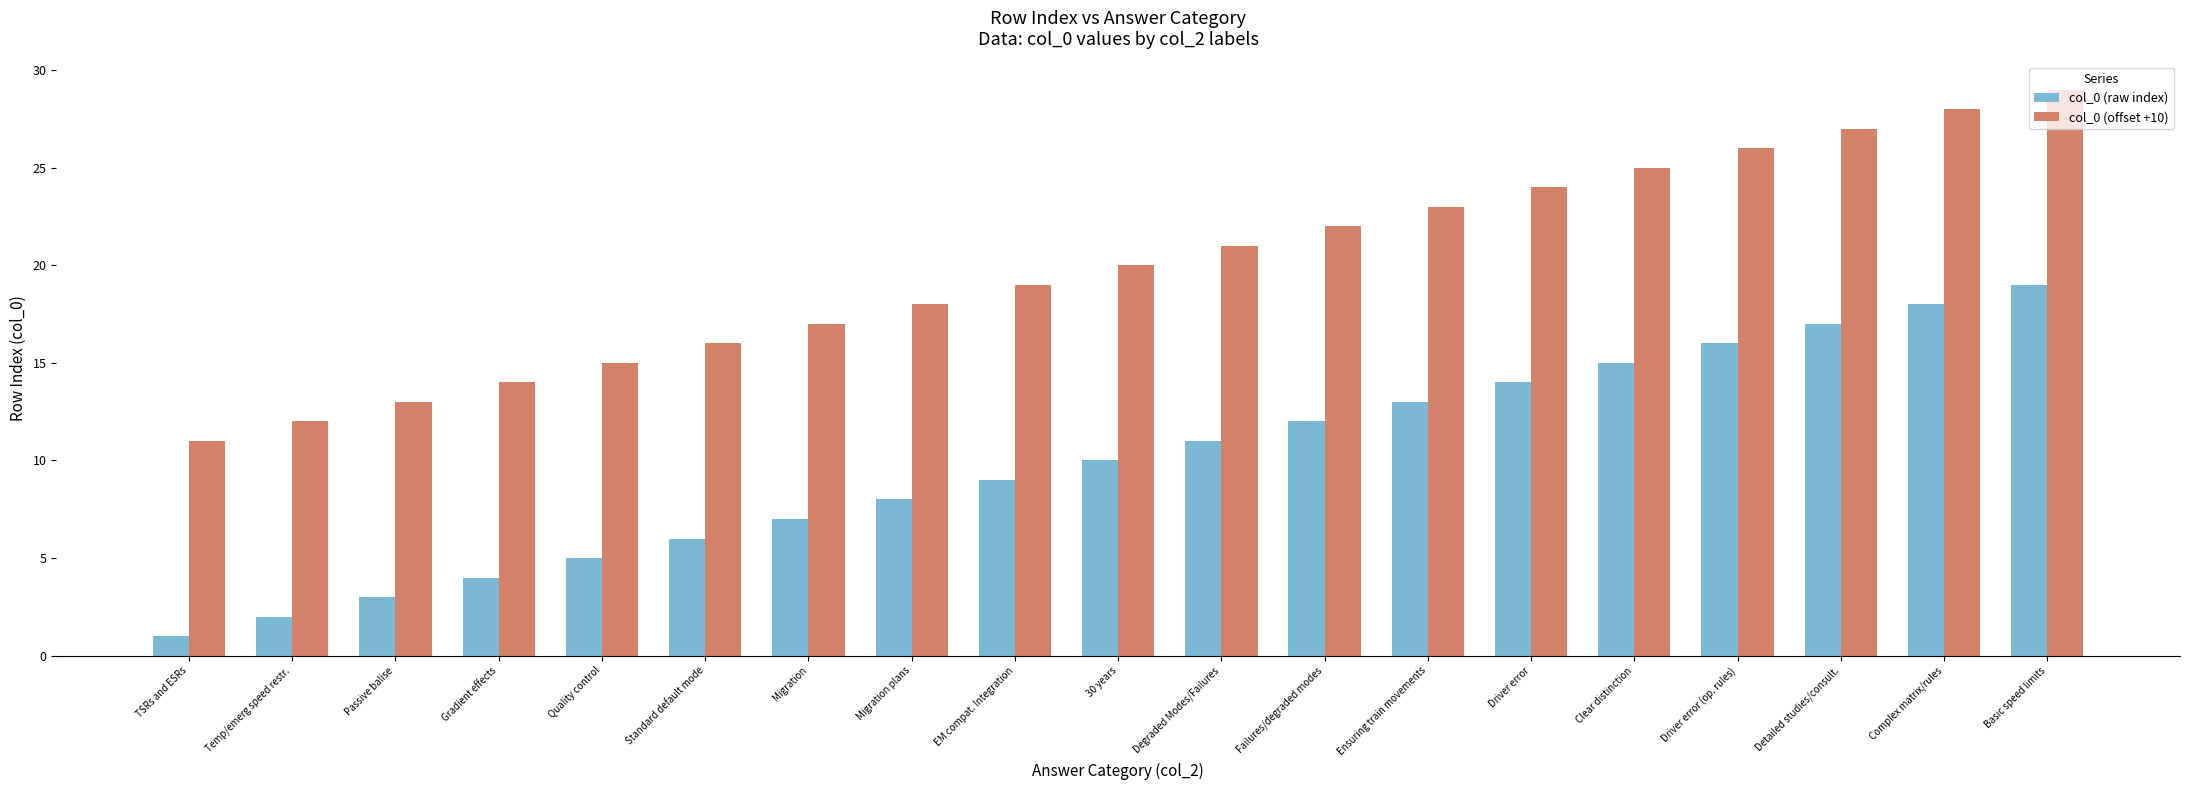

Reading right to left, list all the values displayed in this chart.

col_0 (raw index): 19	18	17	16	15	14	13	12	11	10	9	8	7	6	5	4	3	2	1
col_0 (offset +10): 29	28	27	26	25	24	23	22	21	20	19	18	17	16	15	14	13	12	11